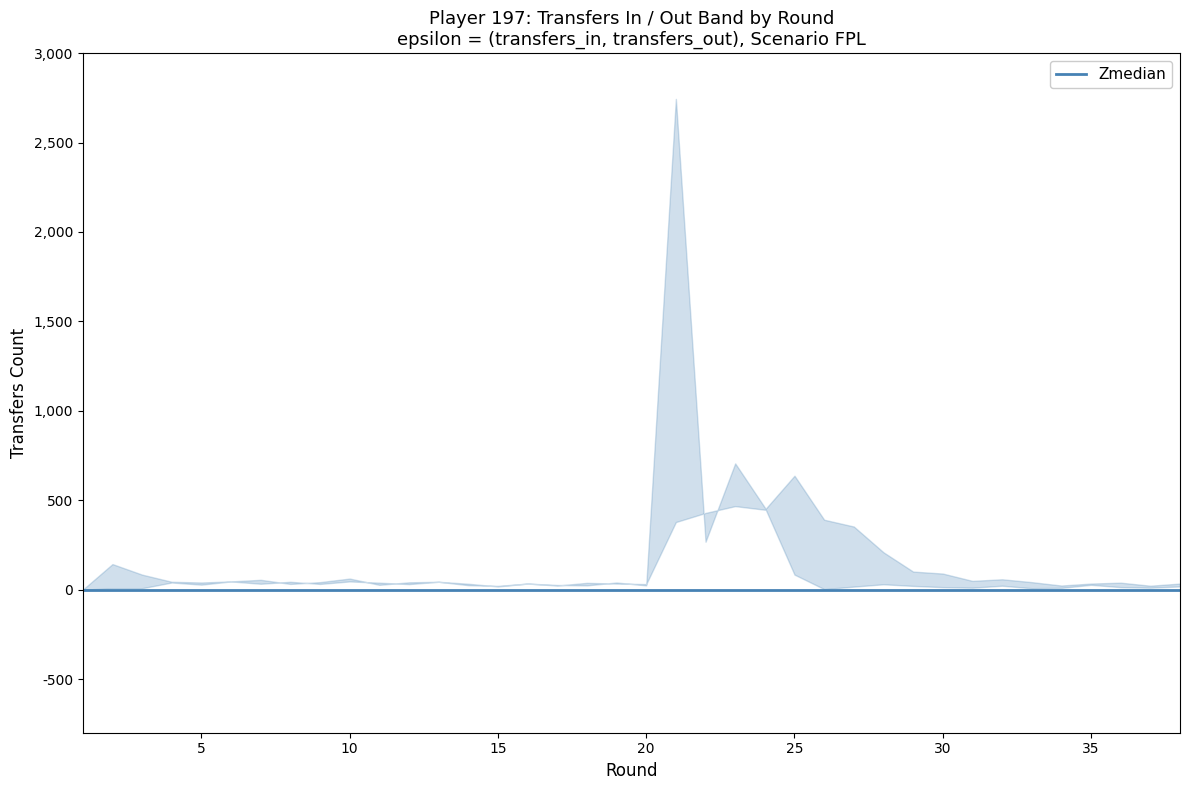

Which category has the lowest value in the transfers_in series?

1